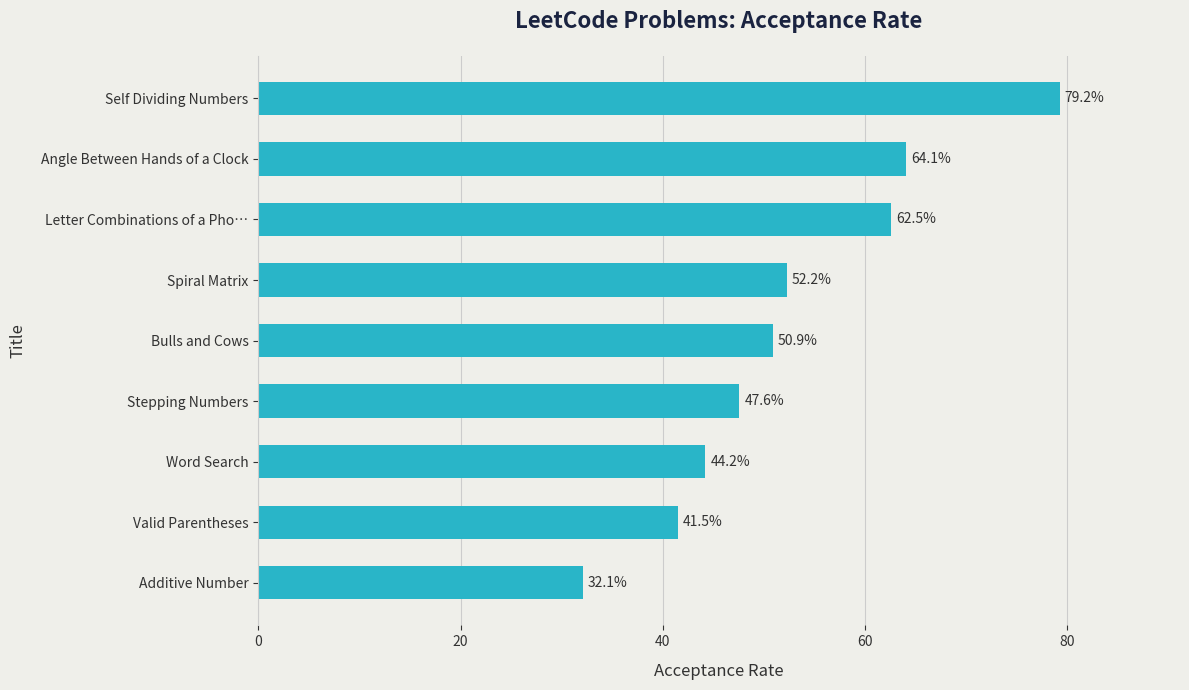

Rank the categories by value from highest to lowest.

Self Dividing Numbers, Angle Between Hands of a Clock, Letter Combinations of a Pho…, Spiral Matrix, Bulls and Cows, Stepping Numbers, Word Search, Valid Parentheses, Additive Number